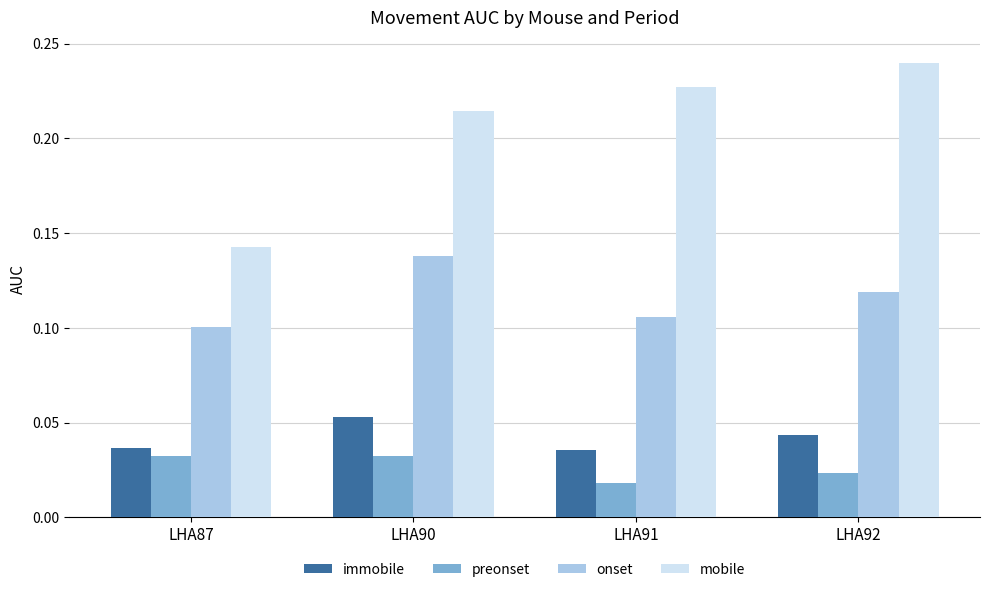

Where is mobile nearest to the value 0?

LHA87